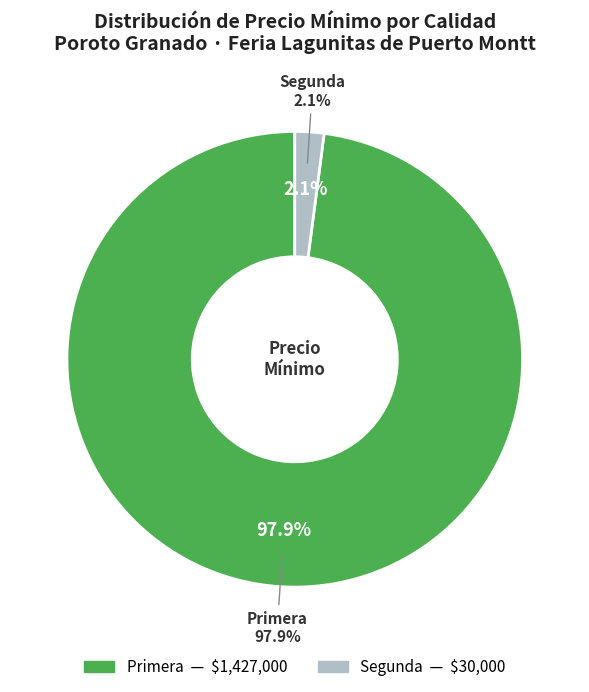

Does 6 account for over 50% of the chart?

No